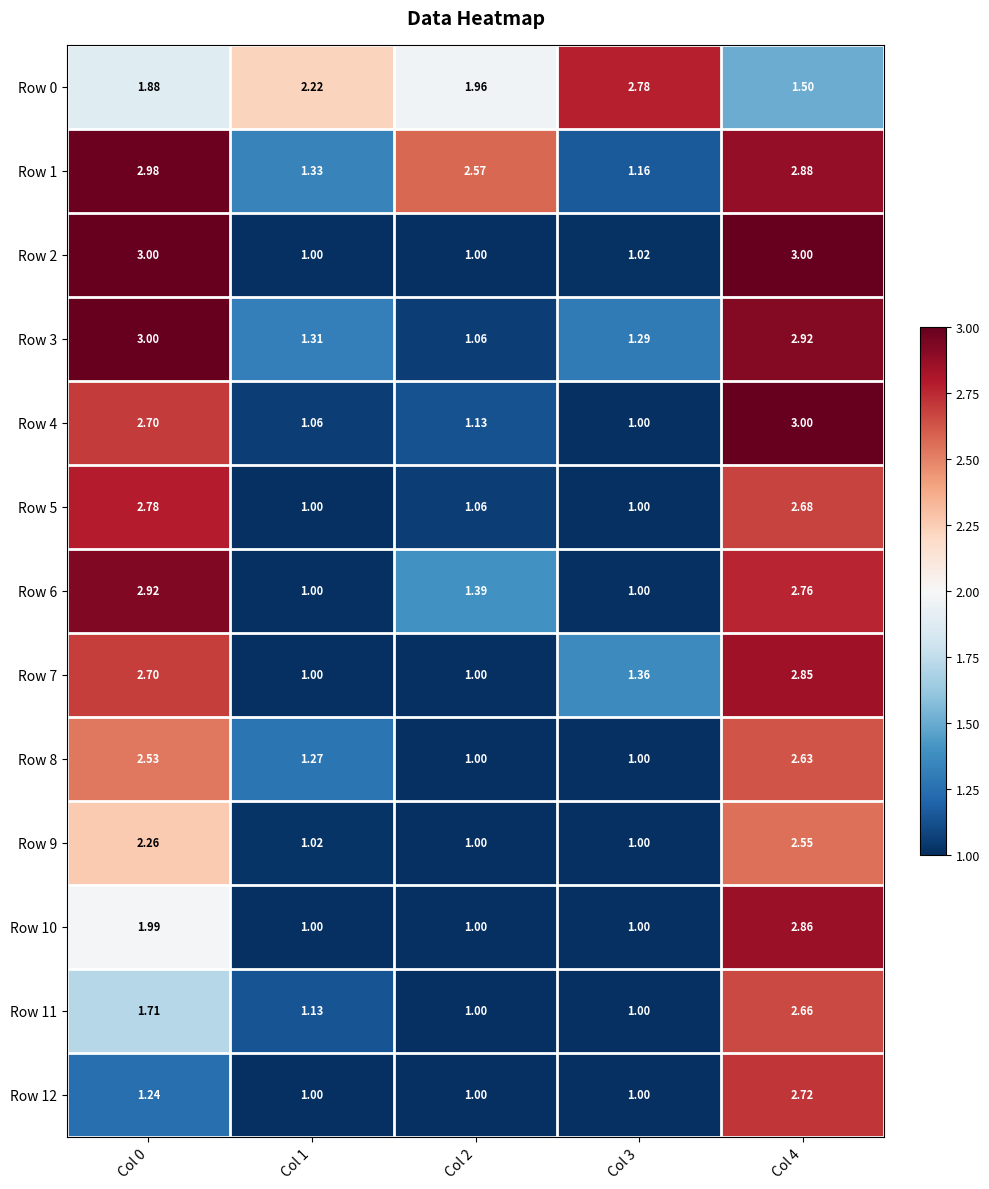

Is the value of Row 10 at Col 1 greater than the value of Row 5 at Col 2?

No